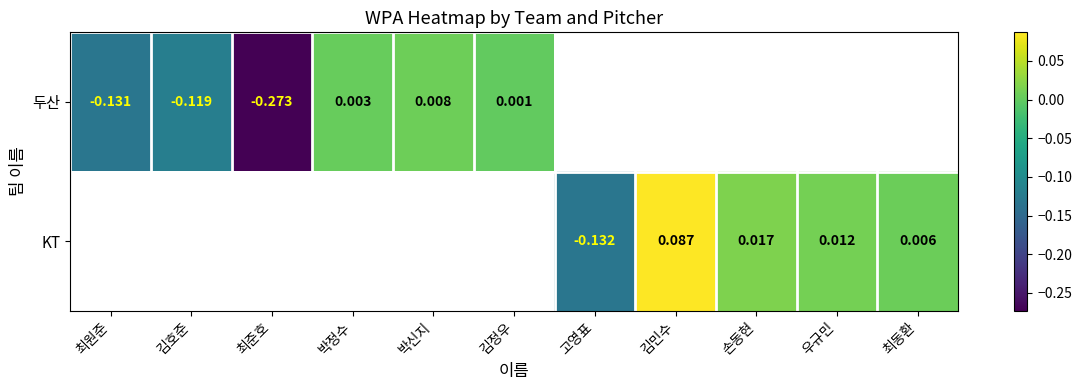

What is the sum of the 두산 values at 최원준 and 최준호?

-0.4